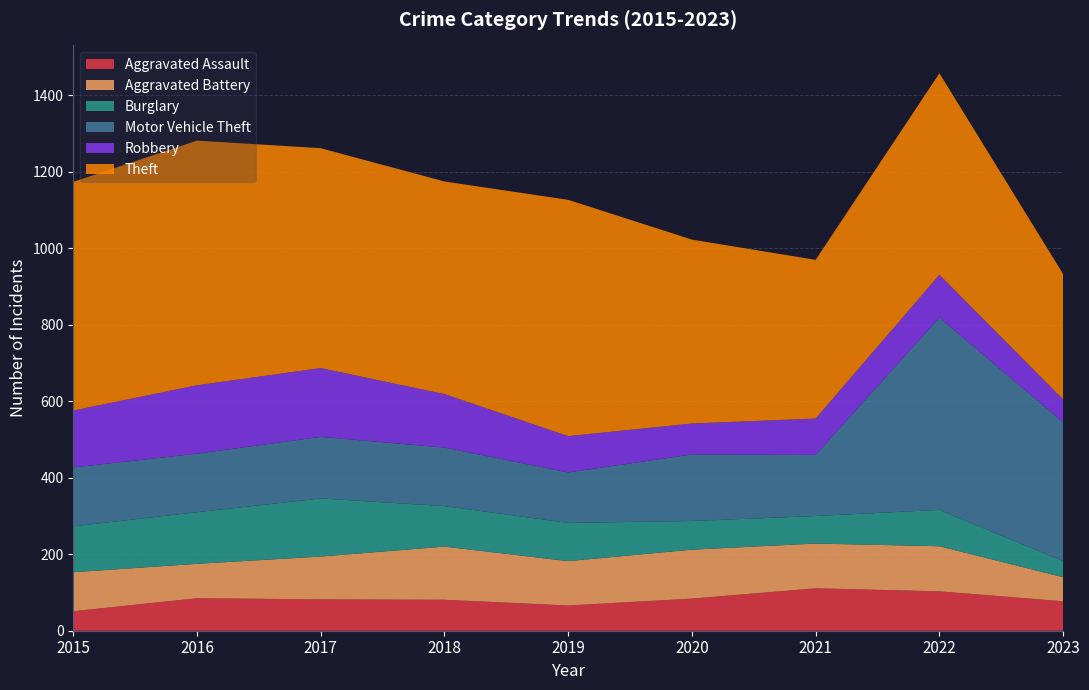

Reading right to left, list all the values displayed in this chart.

Aggravated Assault: 2023=77	2022=103	2021=111	2020=84	2019=66	2018=81	2017=82	2016=85	2015=51
Aggravated Battery: 2023=63	2022=118	2021=117	2020=128	2019=116	2018=139	2017=112	2016=90	2015=102
Burglary: 2023=42	2022=95	2021=72	2020=75	2019=100	2018=106	2017=152	2016=135	2015=120
Motor Vehicle Theft: 2023=363	2022=503	2021=160	2020=174	2019=132	2018=153	2017=161	2016=153	2015=154
Robbery: 2023=60	2022=112	2021=95	2020=81	2019=95	2018=140	2017=180	2016=179	2015=149
Theft: 2023=328	2022=527	2021=415	2020=481	2019=618	2018=556	2017=575	2016=640	2015=598